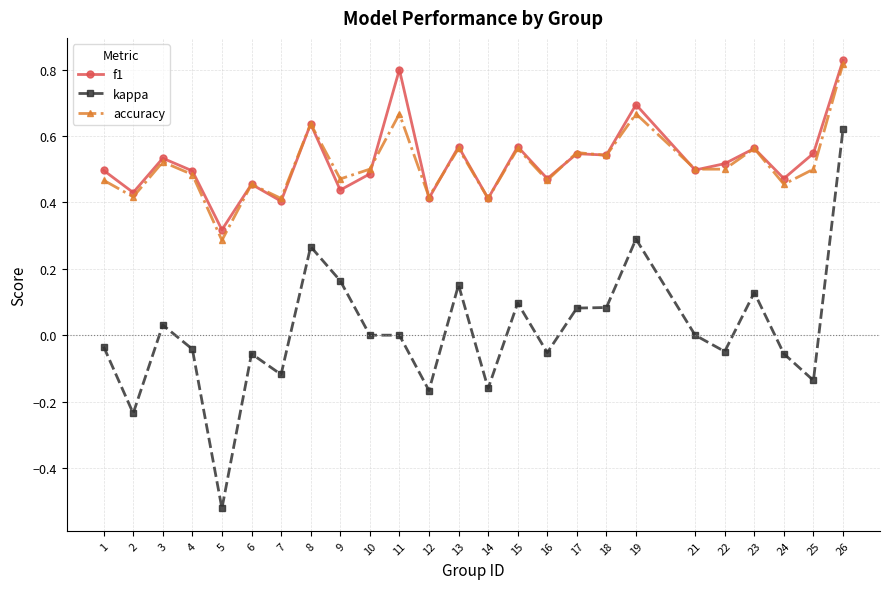

What is the total value across all series at 9?

1.1